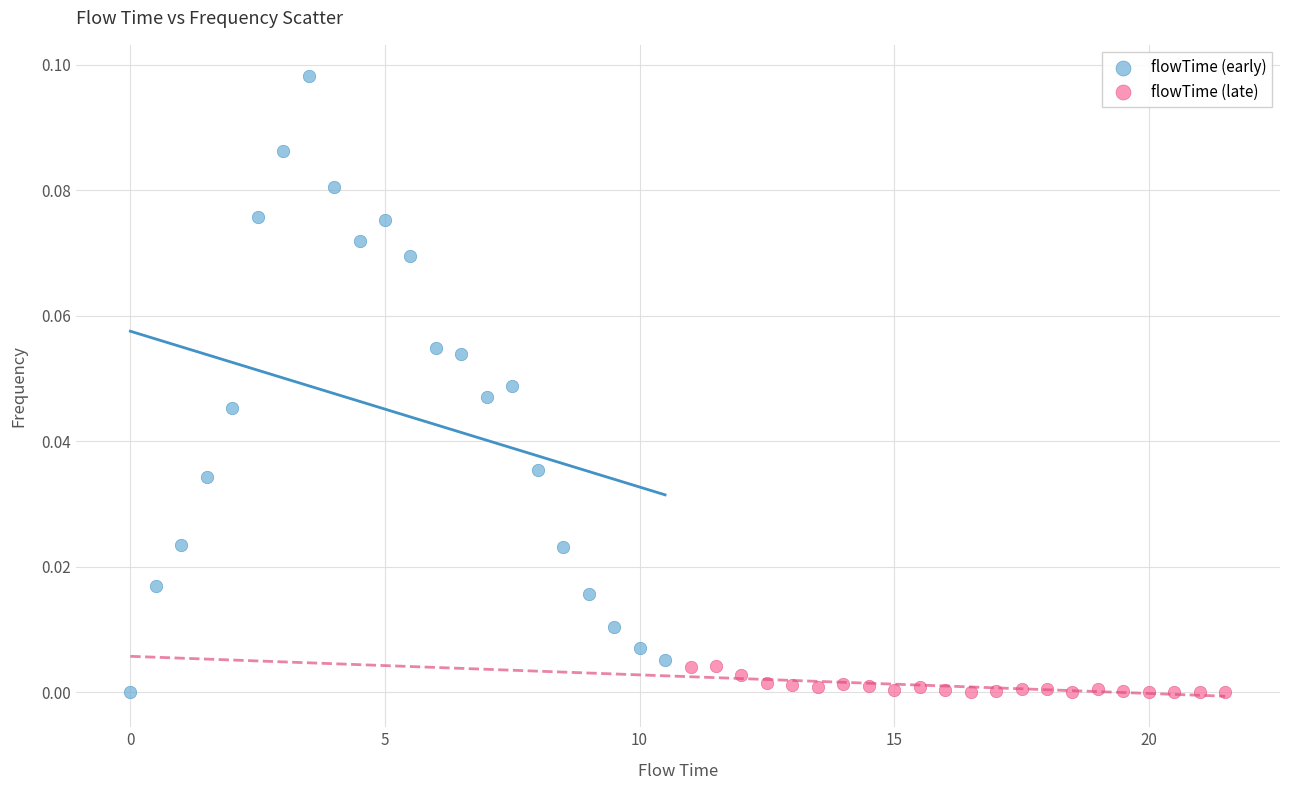

Which series contains the highest Y value?

flowTime (early)